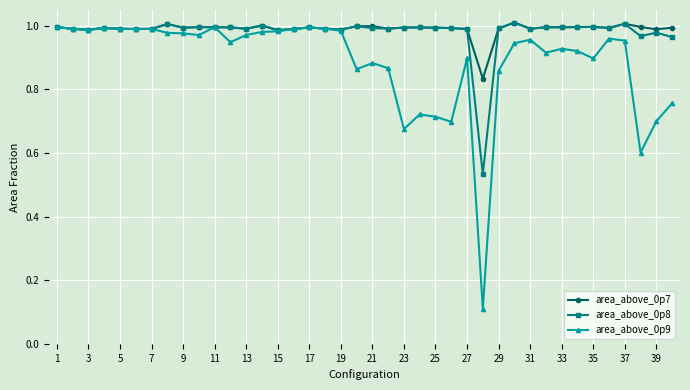

Which series has the widest spread of values?

area_above_0p9